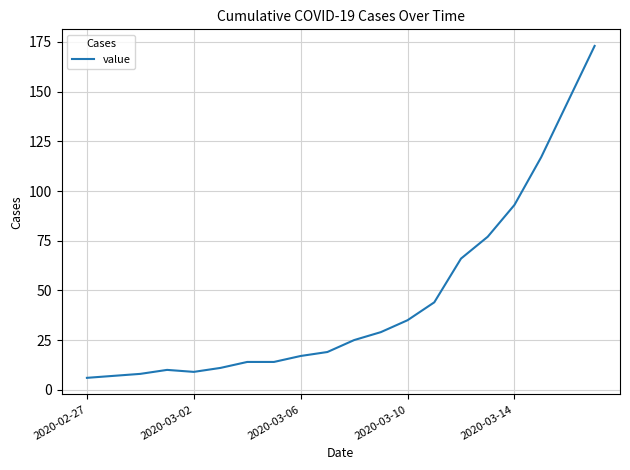

Is this an area chart (filled region under the line)?

No